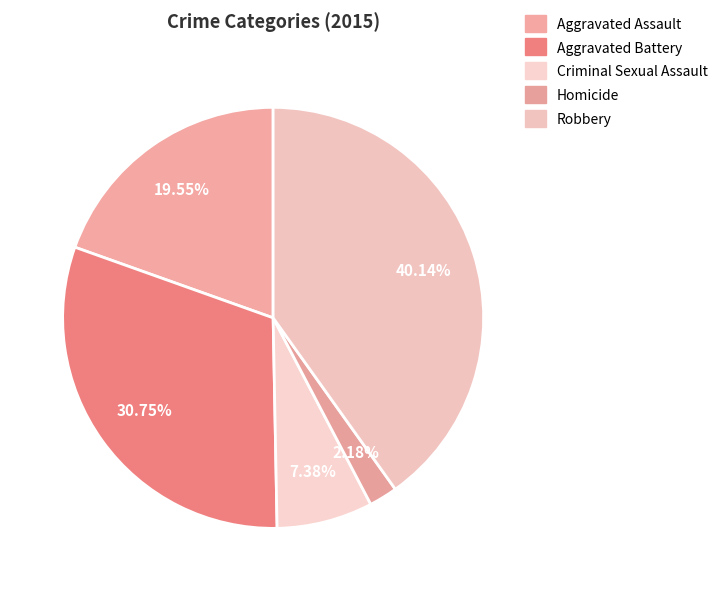

Which category has the smallest portion of the pie?

Homicide